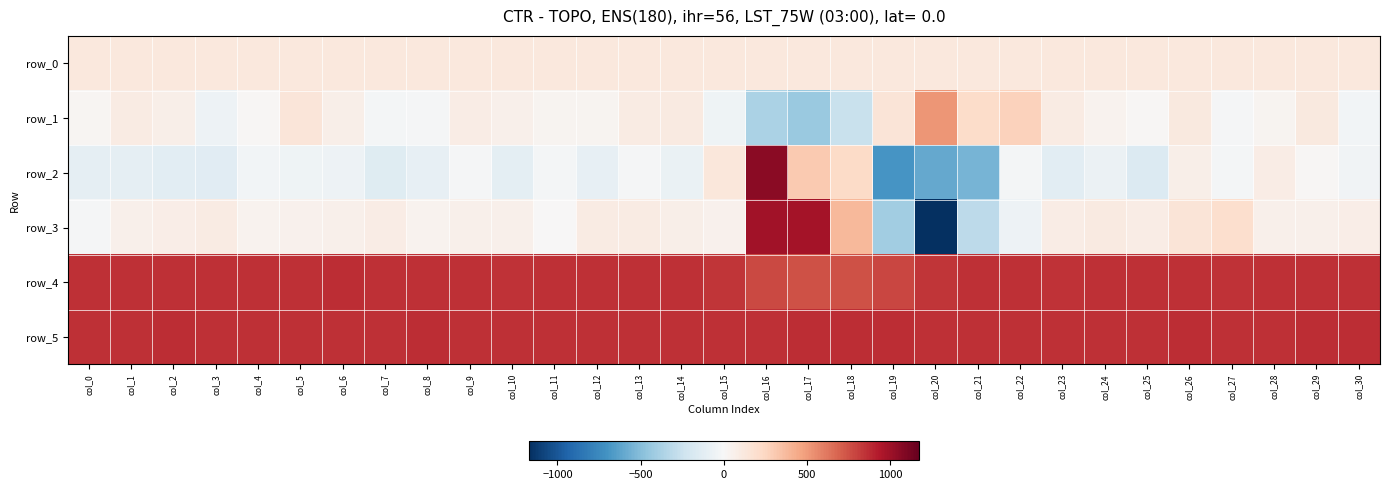

Reading left to right, list all the values displayed in this chart.

row_0: 122.0	122.0	122.0	122.1	122.2	122.2	122.2	122.3	122.4	122.4	122.4	122.4	122.5	122.5	122.6	122.6	122.7	122.7	122.8	122.8	122.9	122.9	123.0	123.0	123.1	123.1	123.2	123.2	123.3	123.3	123.3
row_1: 23.0	93.0	73.0	-58.0	11.0	138.0	71.0	-22.0	-12.0	90.0	60.0	32.0	28.0	96.0	101.0	-53.0	-374.0	-435.0	-260.0	155.0	520.0	213.0	274.0	100.0	44.0	11.0	117.0	-17.0	36.0	112.0	-28.0
row_2: -101.0	-103.0	-121.0	-133.0	-32.0	-53.0	-56.0	-142.0	-99.0	-15.0	-111.0	-19.0	-96.0	-16.0	-74.0	131.0	1057.0	308.0	228.0	-692.0	-601.0	-542.0	-19.0	-121.0	-65.0	-163.0	73.0	-20.0	89.0	10.0	-43.0
row_3: -12.0	63.0	77.0	95.0	38.0	50.0	59.0	83.0	40.0	55.0	60.0	0.0	97.0	92.0	72.0	50.0	984.0	979.0	382.0	-410.0	-1173.0	-304.0	-56.0	91.0	105.0	84.0	152.0	198.0	57.0	62.0	82.0
row_4: 861.0	856.0	860.0	853.0	853.0	856.0	865.0	858.0	858.0	853.0	848.0	860.0	861.0	857.0	858.0	834.0	774.0	750.0	749.0	780.0	836.0	856.0	857.0	851.0	856.0	856.0	859.0	849.0	858.0	861.0	854.0
row_5: 856.0	858.0	868.0	856.0	855.0	858.0	860.0	861.0	864.0	856.0	858.0	856.0	857.0	857.0	861.0	860.0	860.0	862.0	866.0	863.0	861.0	855.0	855.0	859.0	860.0	860.0	863.0	853.0	857.0	863.0	862.0